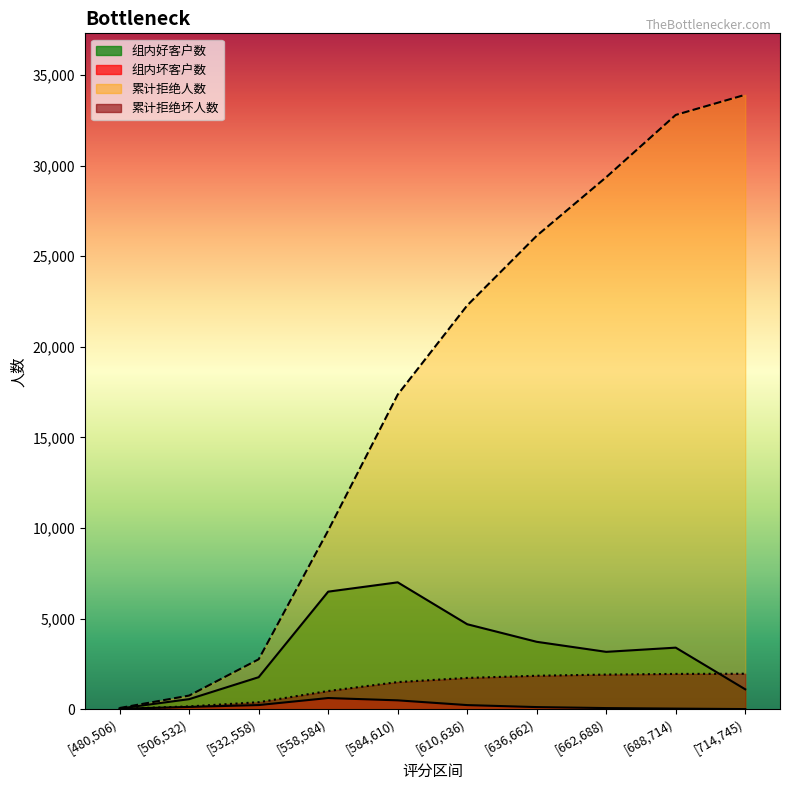

What is the value of the 组内好客户数 point at the 3rd from the left?

1770